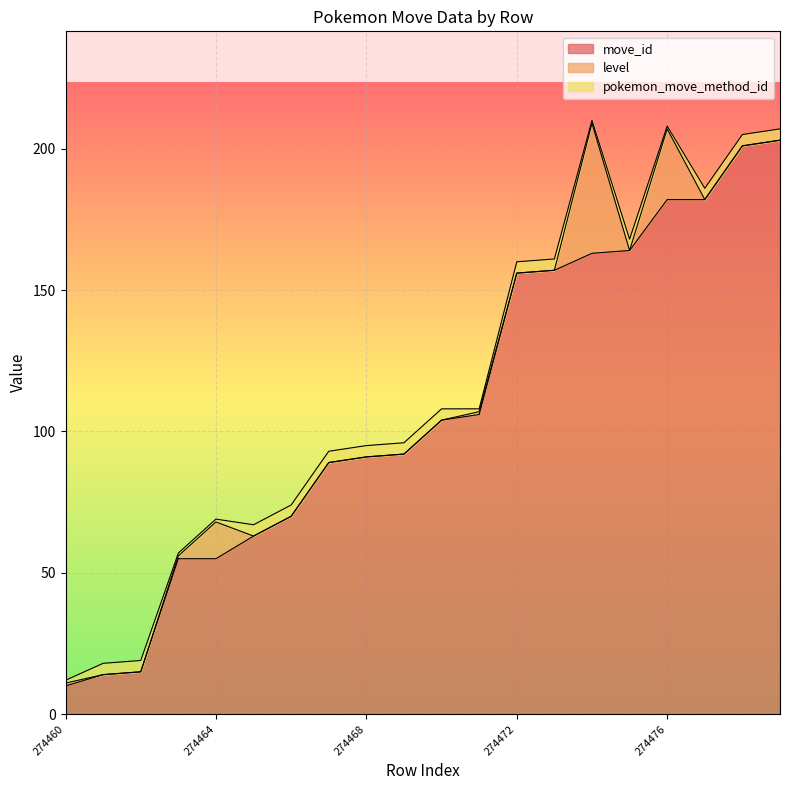

What is the value of the pokemon_move_method_id point at the 16th from the left?

4